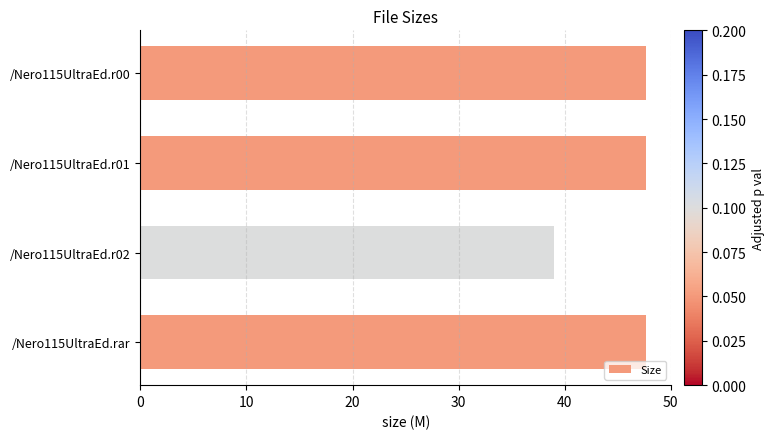

Between /Nero115UltraEd.r02 and /Nero115UltraEd.r01, which is larger?

/Nero115UltraEd.r01